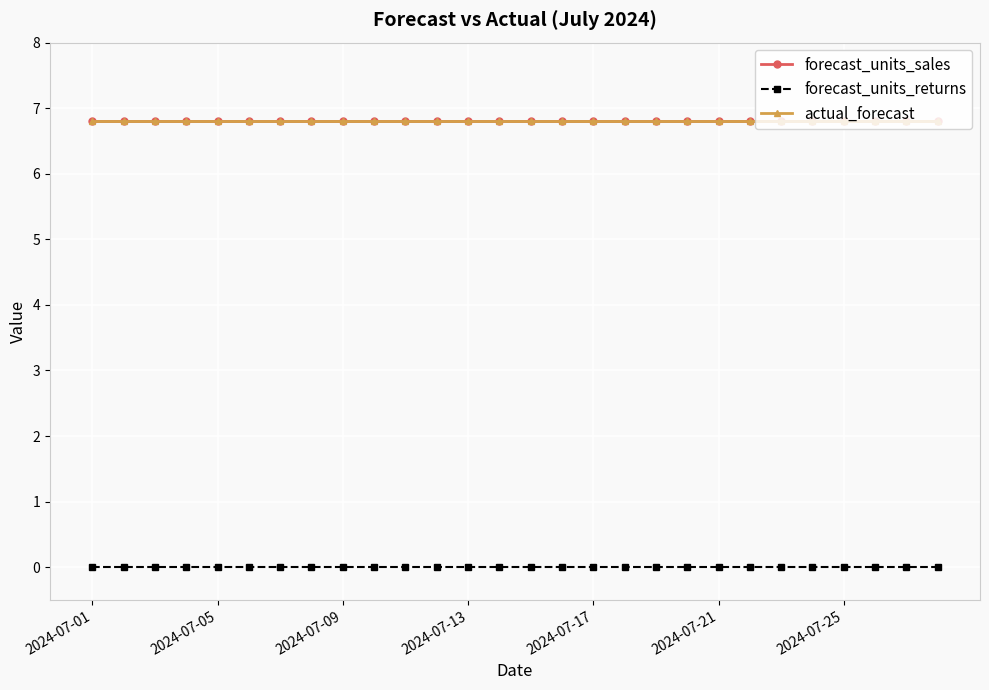

How many lines are shown in the chart?

3